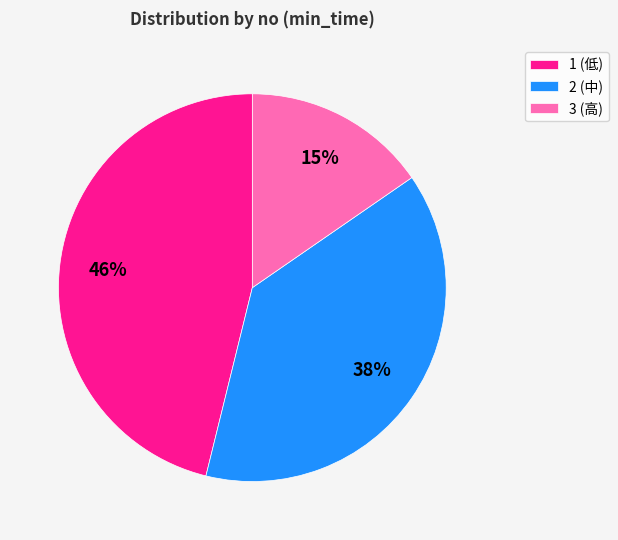

What percentage is the 3 slice, to the nearest percent?

15%